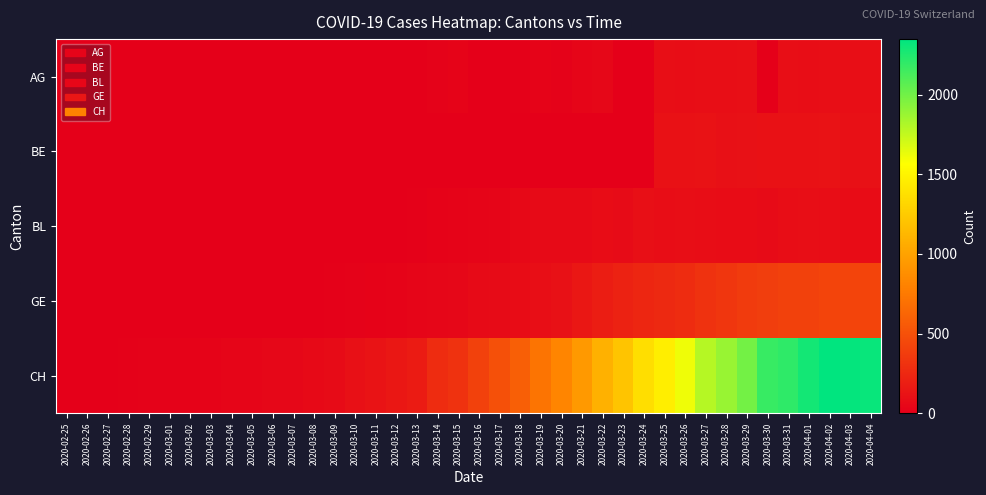

At which category does the chart reach its minimum across all series?

2020-02-25